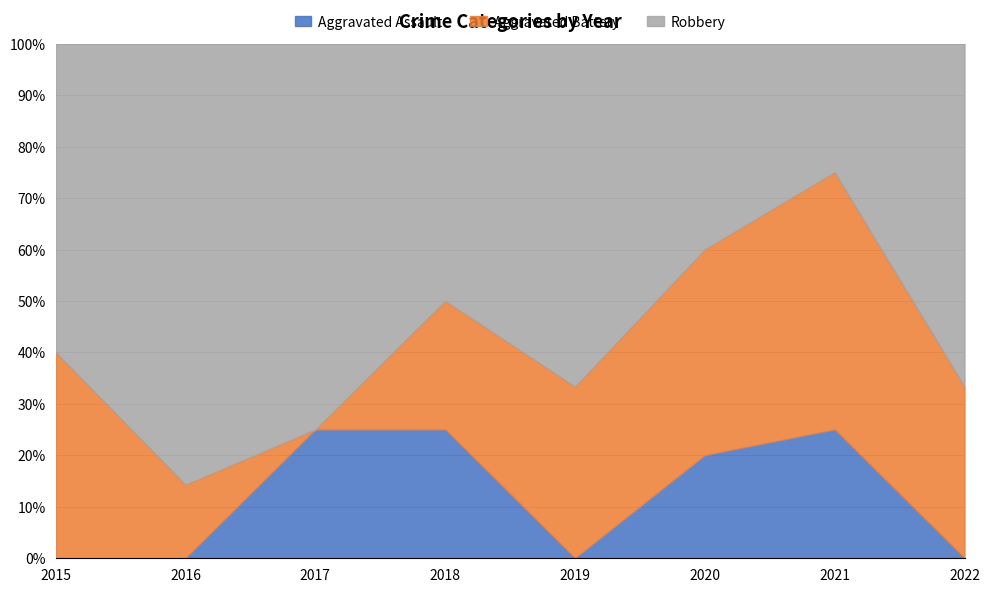

How many times do Robbery and Aggravated Battery cross each other?

1